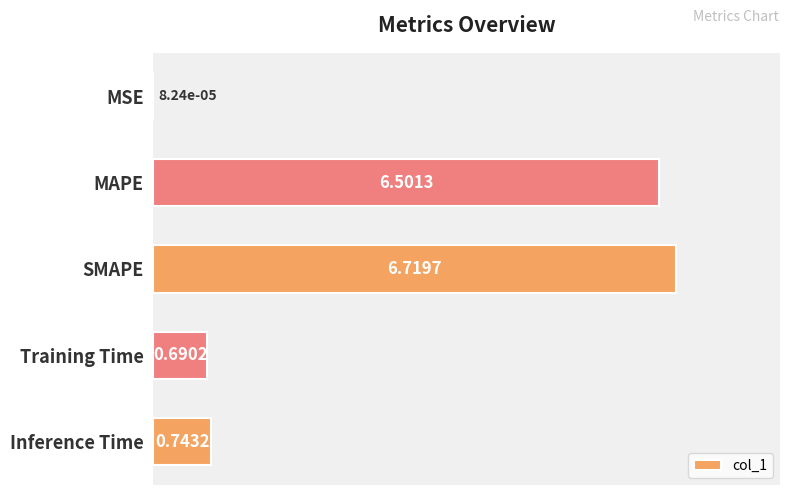

Which has a higher value, MSE or Inference Time?

Inference Time